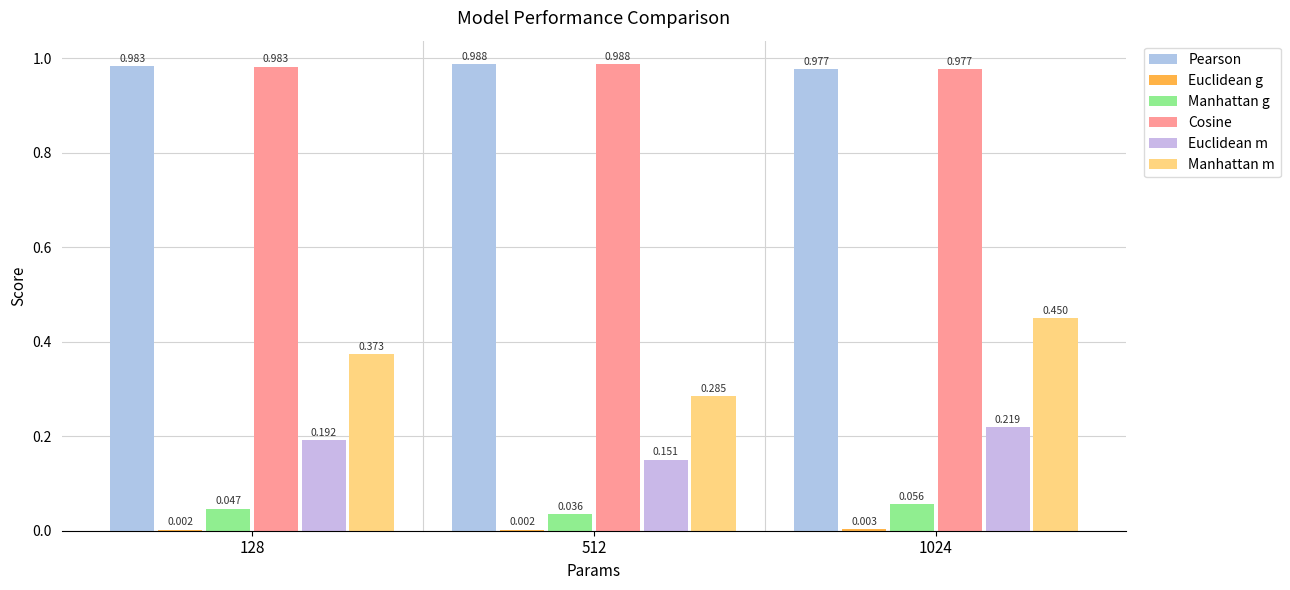

What is the sum of the Manhattan m values at 512 and 128?

0.7